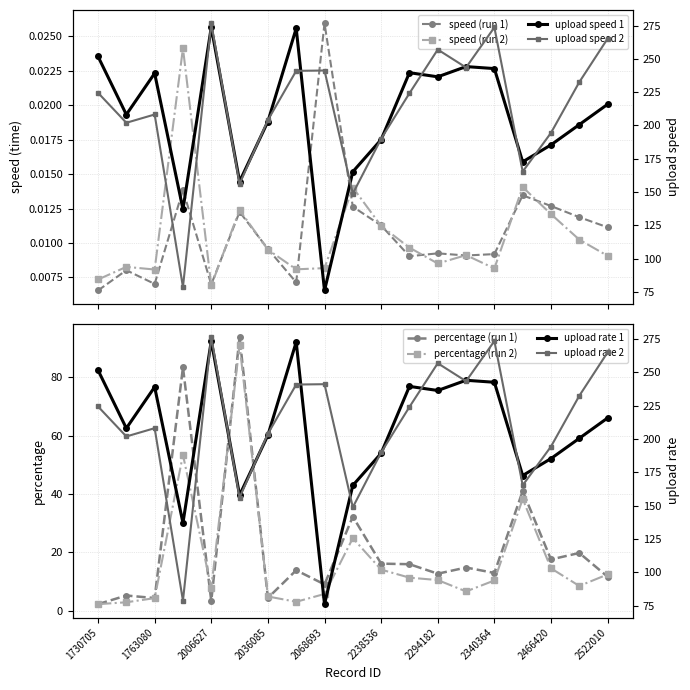

True or false: speed_2 and upload_1 intersect in this chart.

False